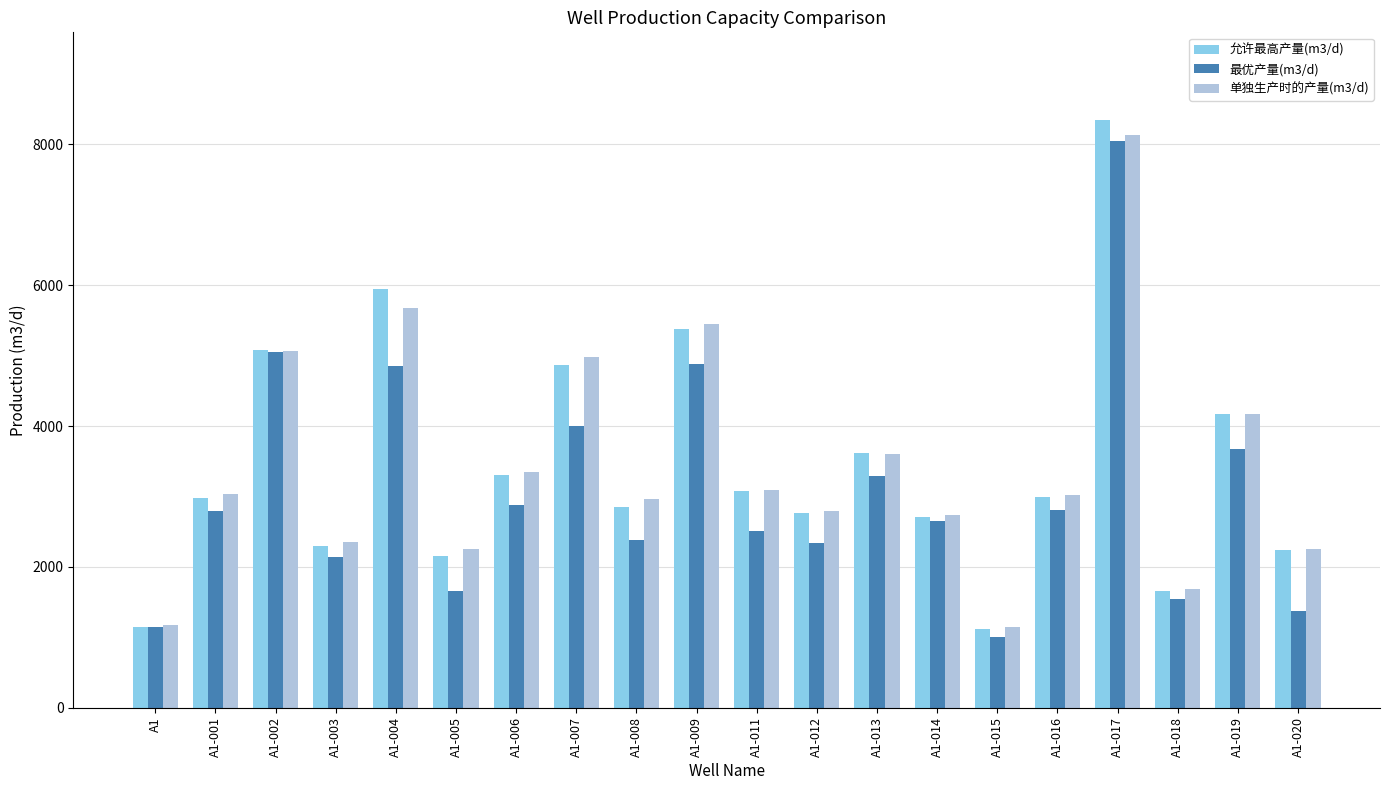

Where is 允许最高产量(m3/d) nearest to the value 4726?

A1-007